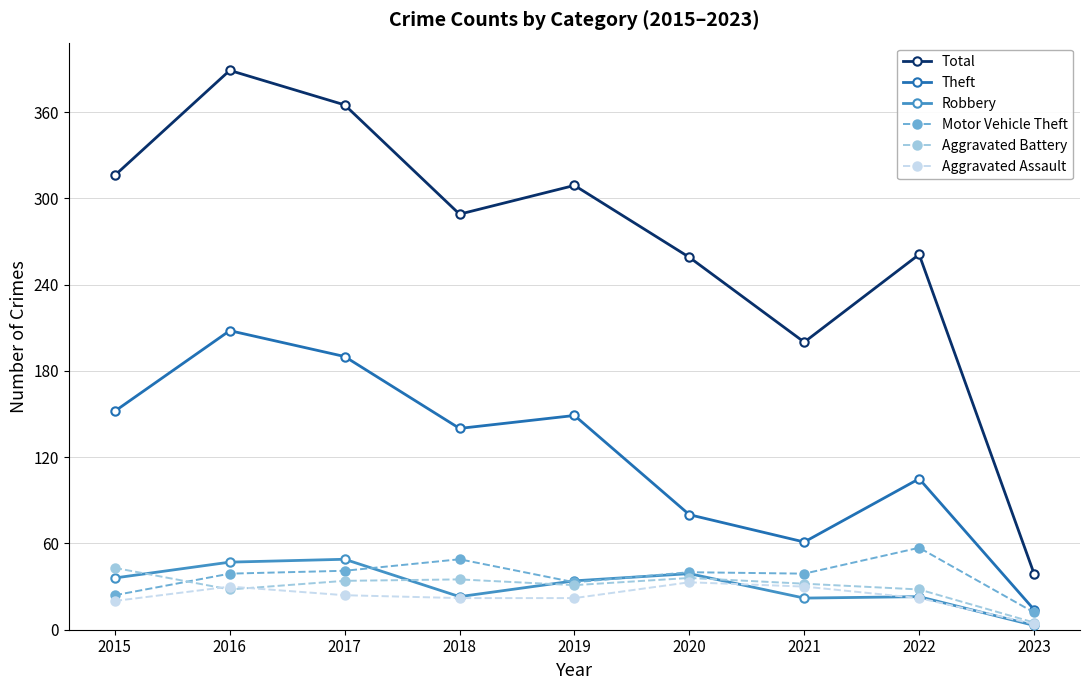

How many lines are shown in the chart?

6